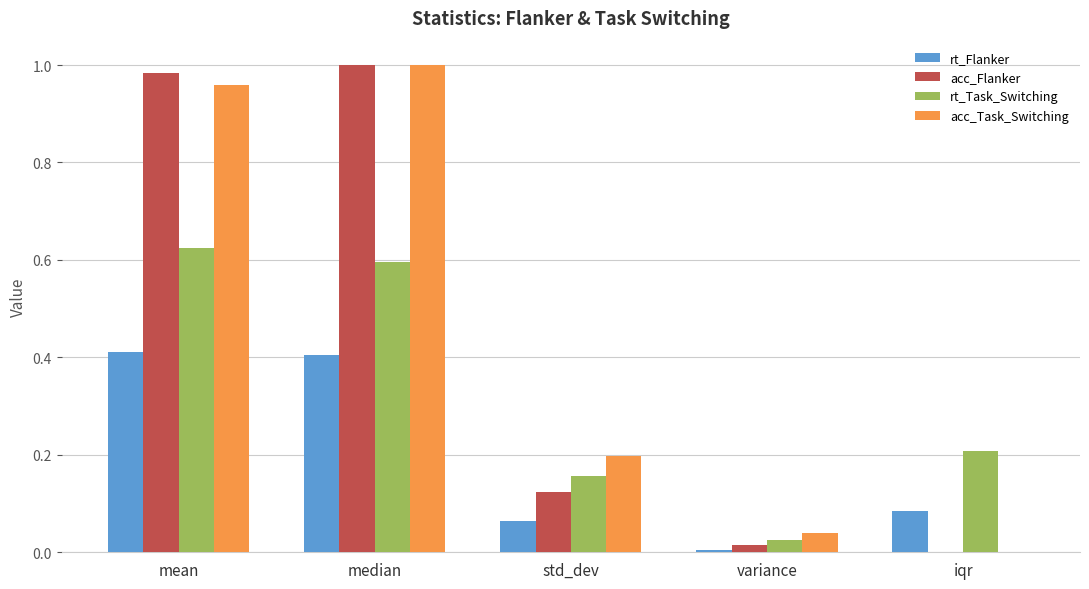

What are all the series names shown in the legend?

rt_Flanker, acc_Flanker, rt_Task_Switching, acc_Task_Switching